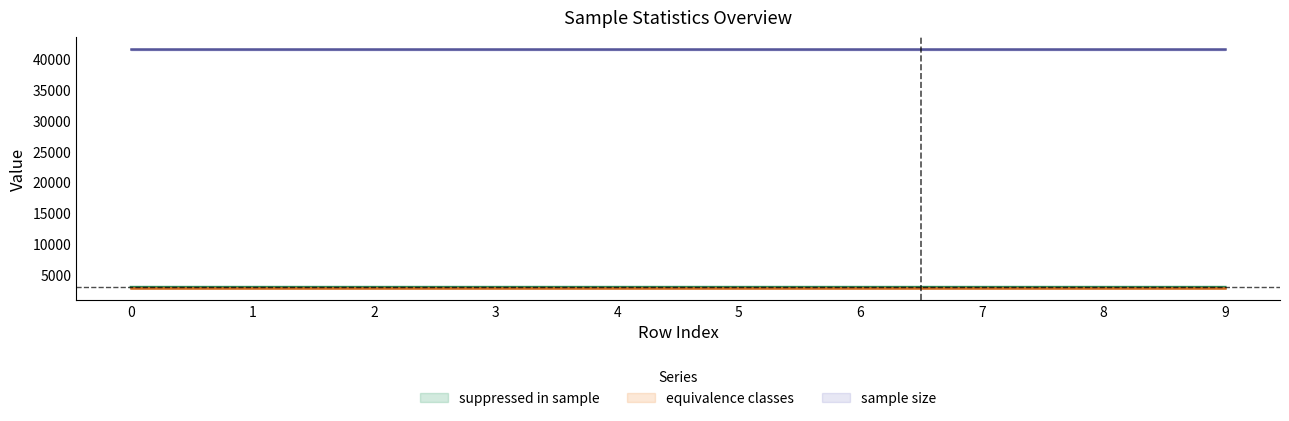

What is the maximum value for sample size?

41612